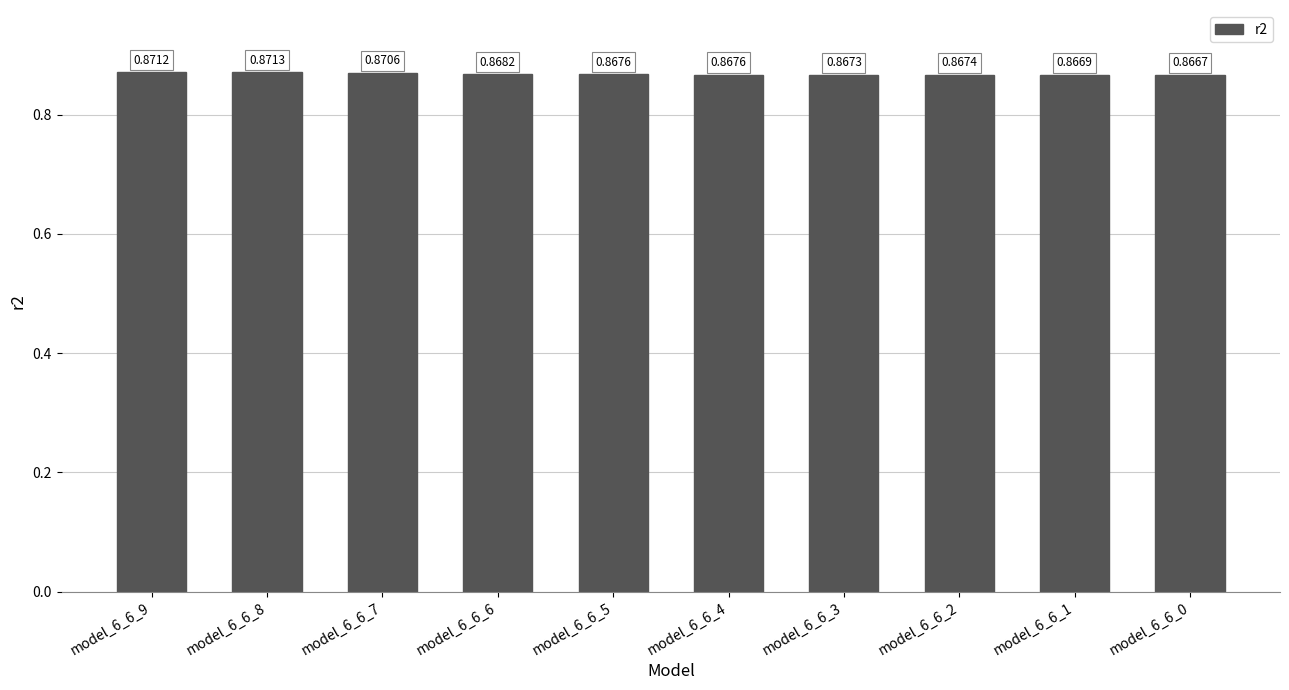

Between model_6_6_0 and model_6_6_8, which is larger?

model_6_6_8